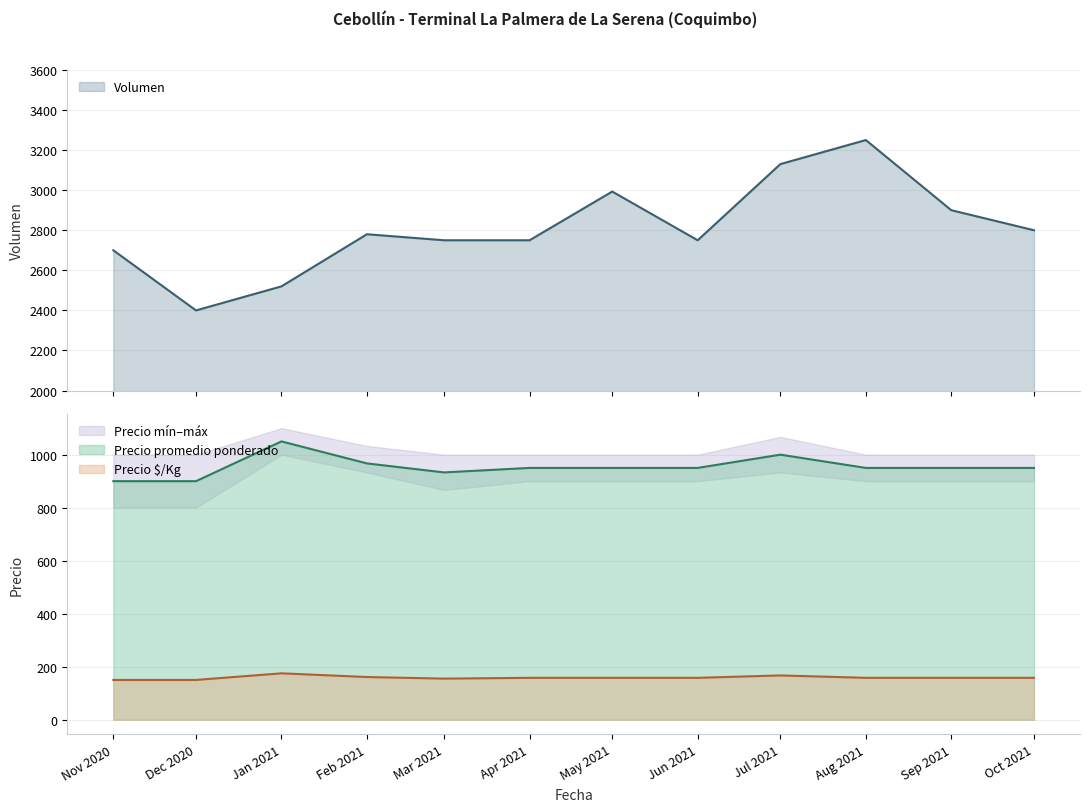

True or false: Precio promedio ponderado and Volumen cross at least once.

False